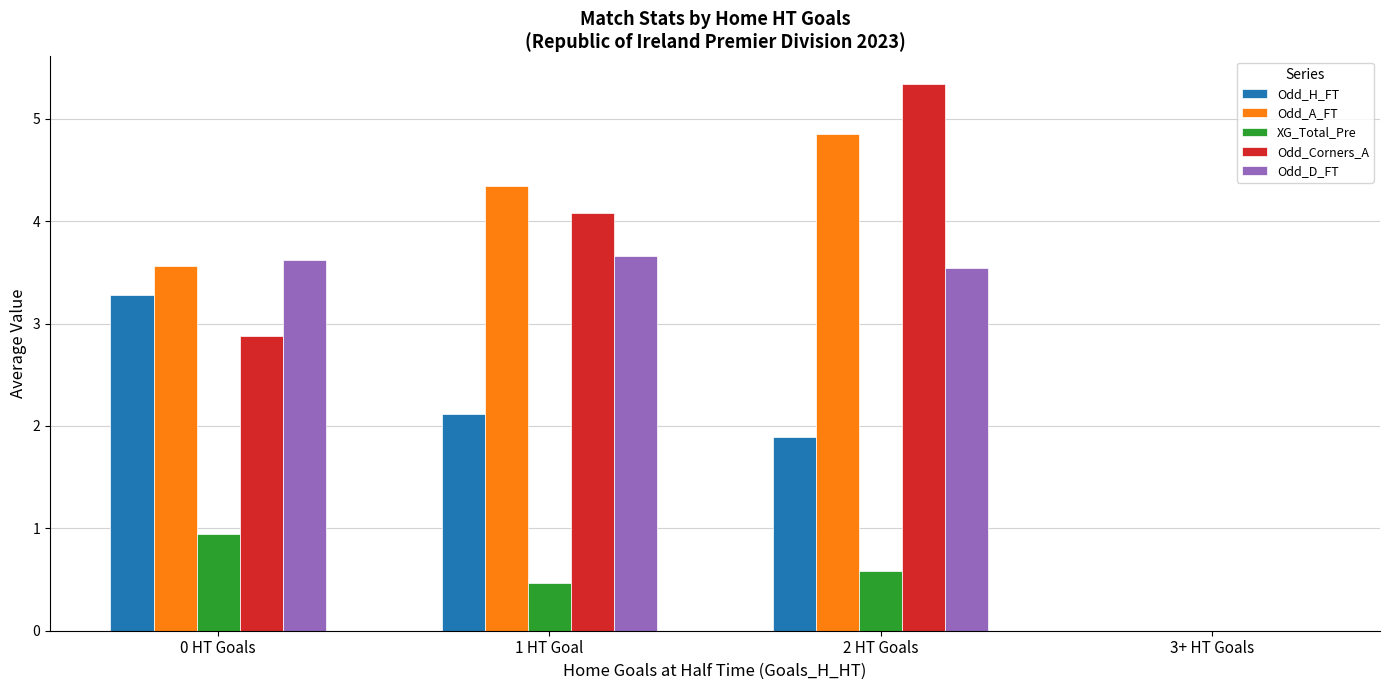

How many positive values does the Odd_Corners_A series have?

3